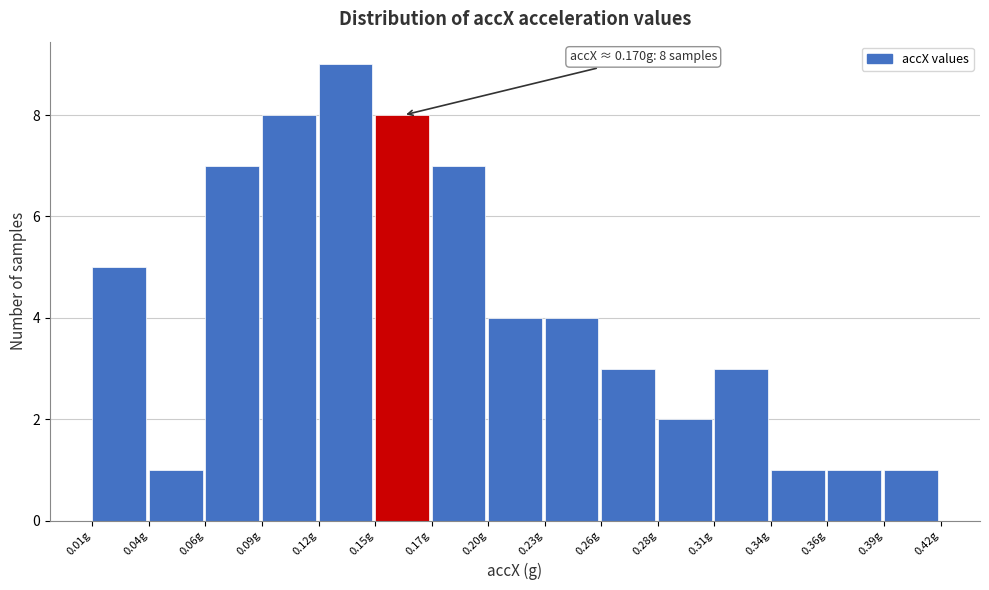

Reading right to left, list all the values displayed in this chart.

0.39g=1	0.36g=1	0.34g=1	0.31g=3	0.28g=2	0.26g=3	0.23g=4	0.20g=4	0.17g=7	0.15g=8	0.12g=9	0.09g=8	0.06g=7	0.04g=1	0.01g=5